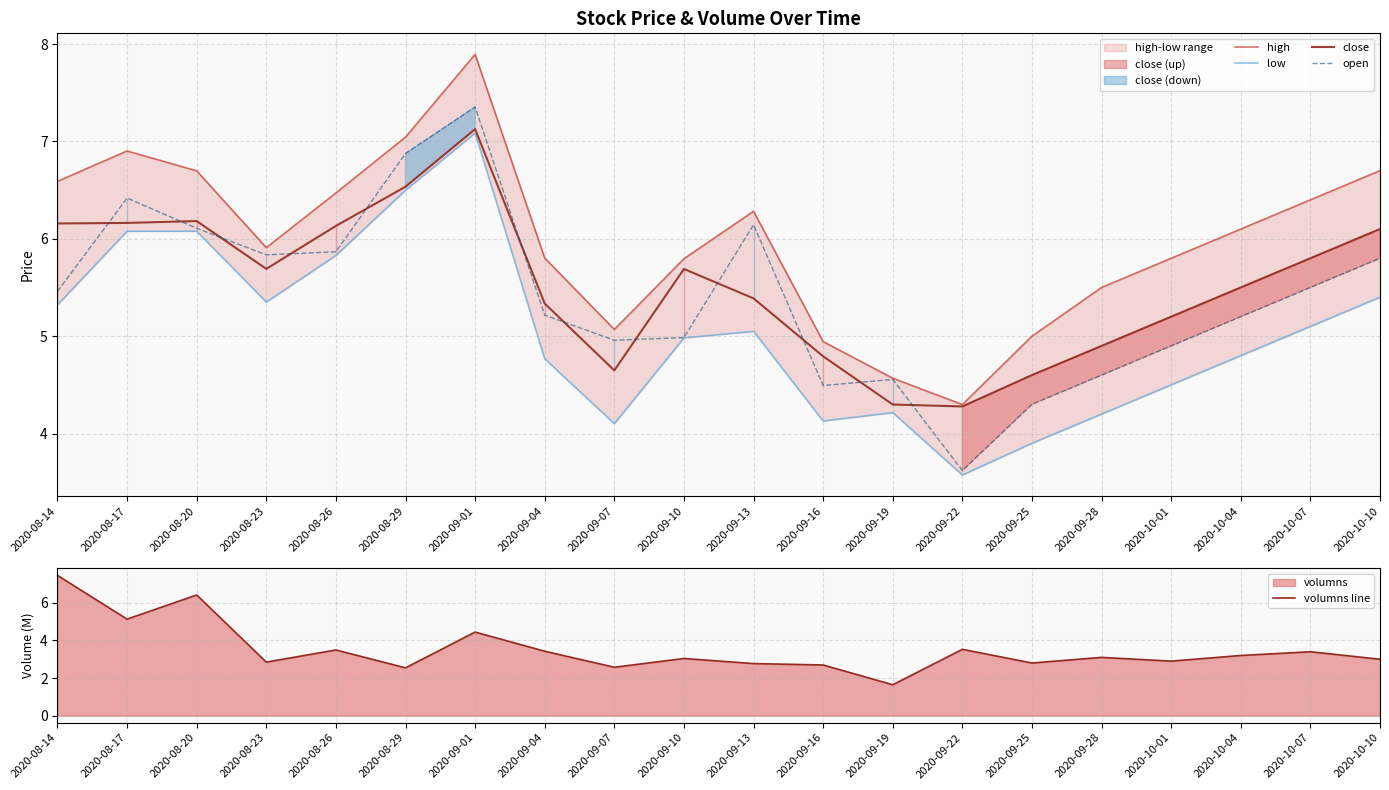

What is the spread (max minus min) of values at 2020-09-10?

2.8